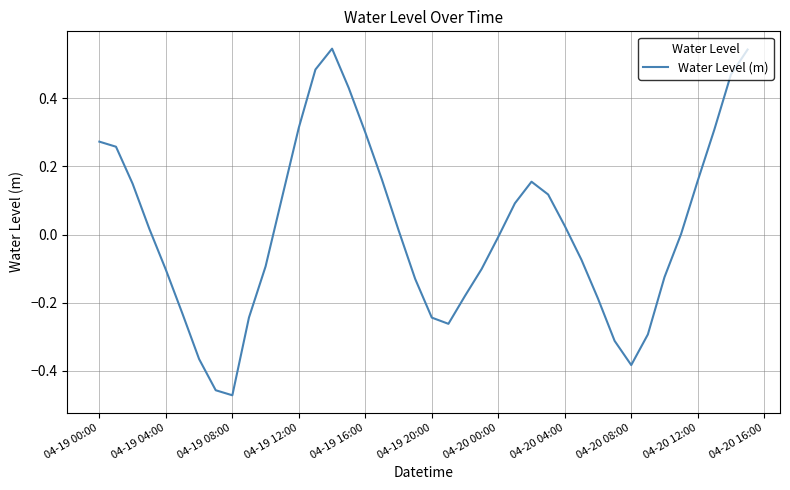

What is the difference between the maximum and minimum values?

1.0